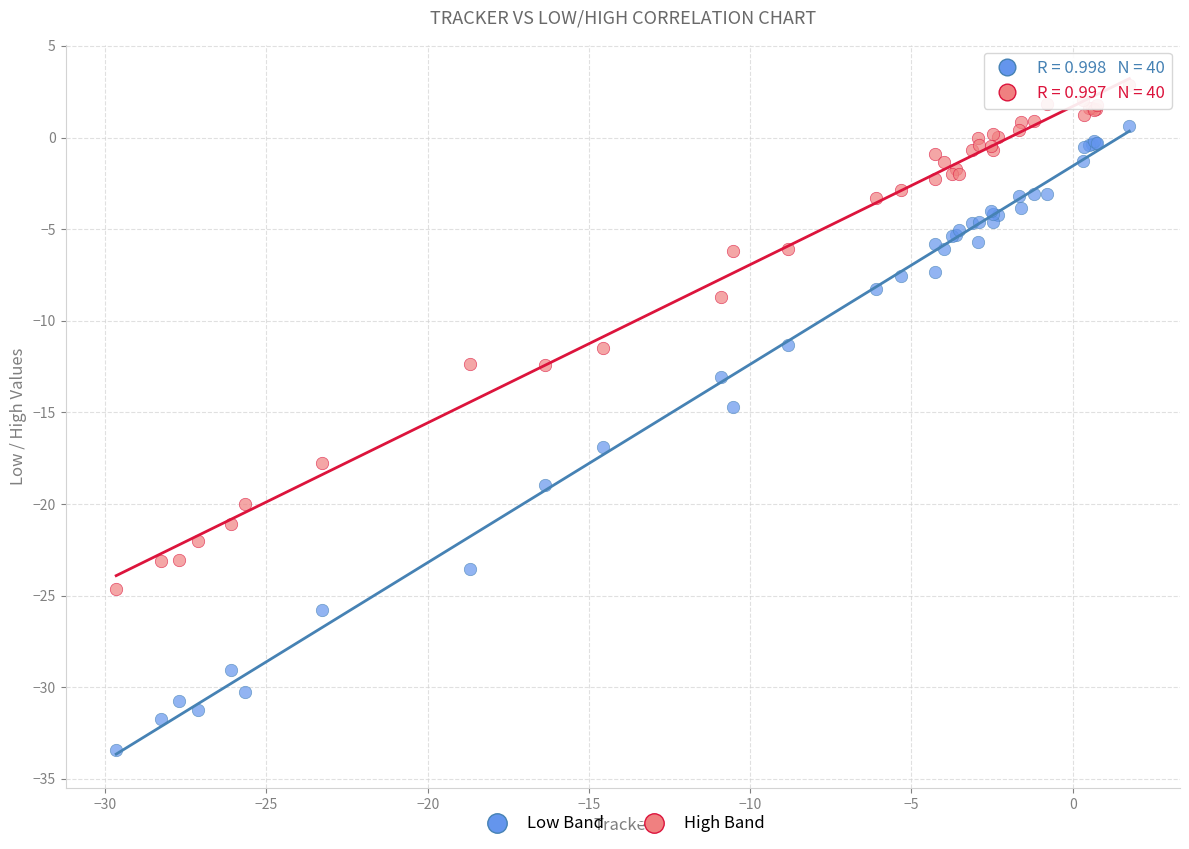

What are all the series names shown in the legend?

Low Band, High Band